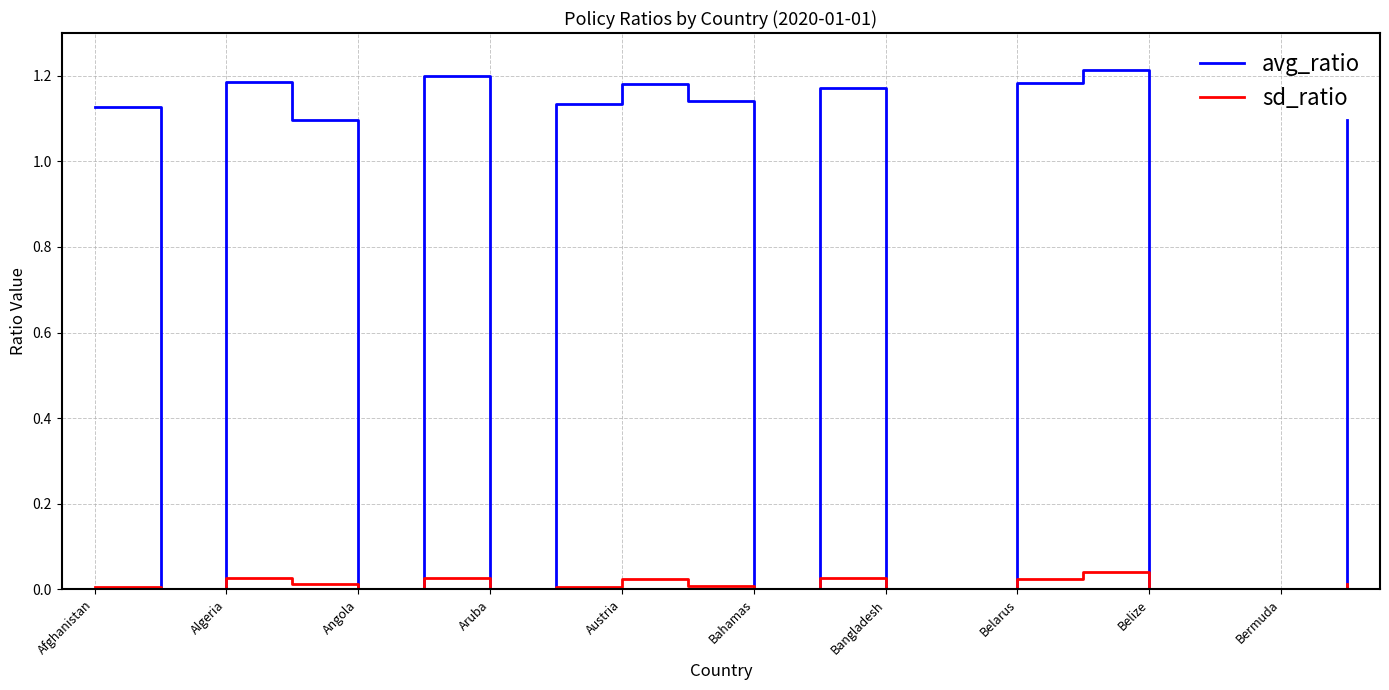

Rank the series by their average value, from highest to lowest.

avg_ratio, sd_ratio